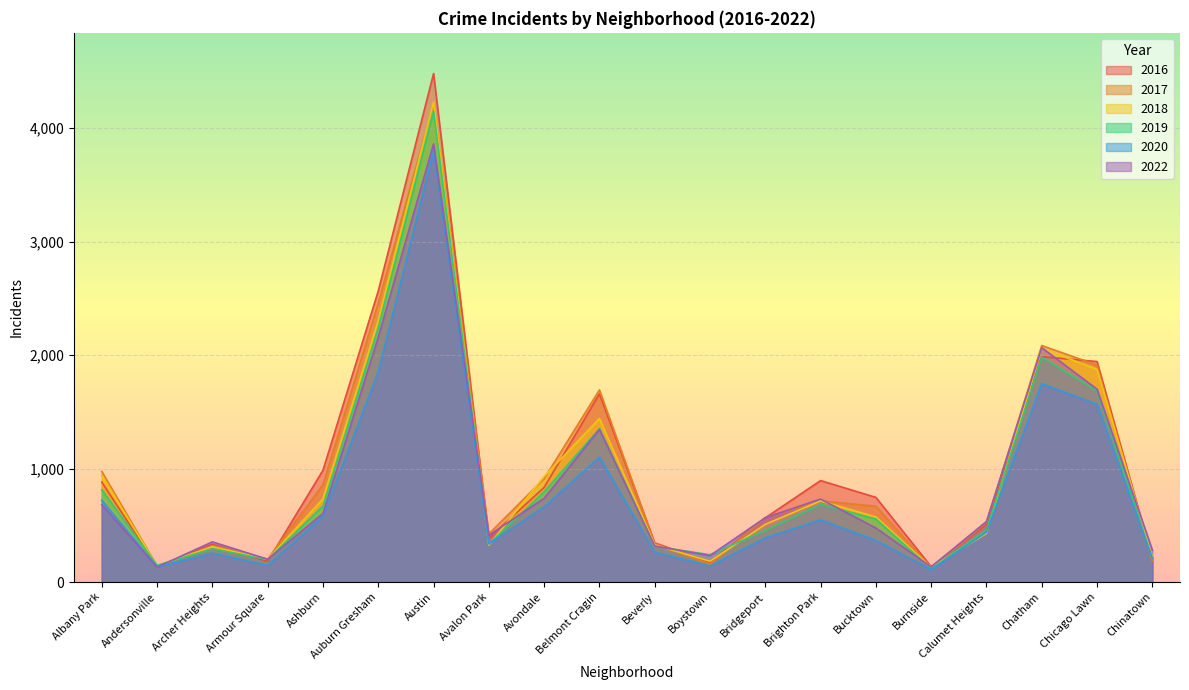

True or false: 2018 has more than 1 interior local peaks.

True